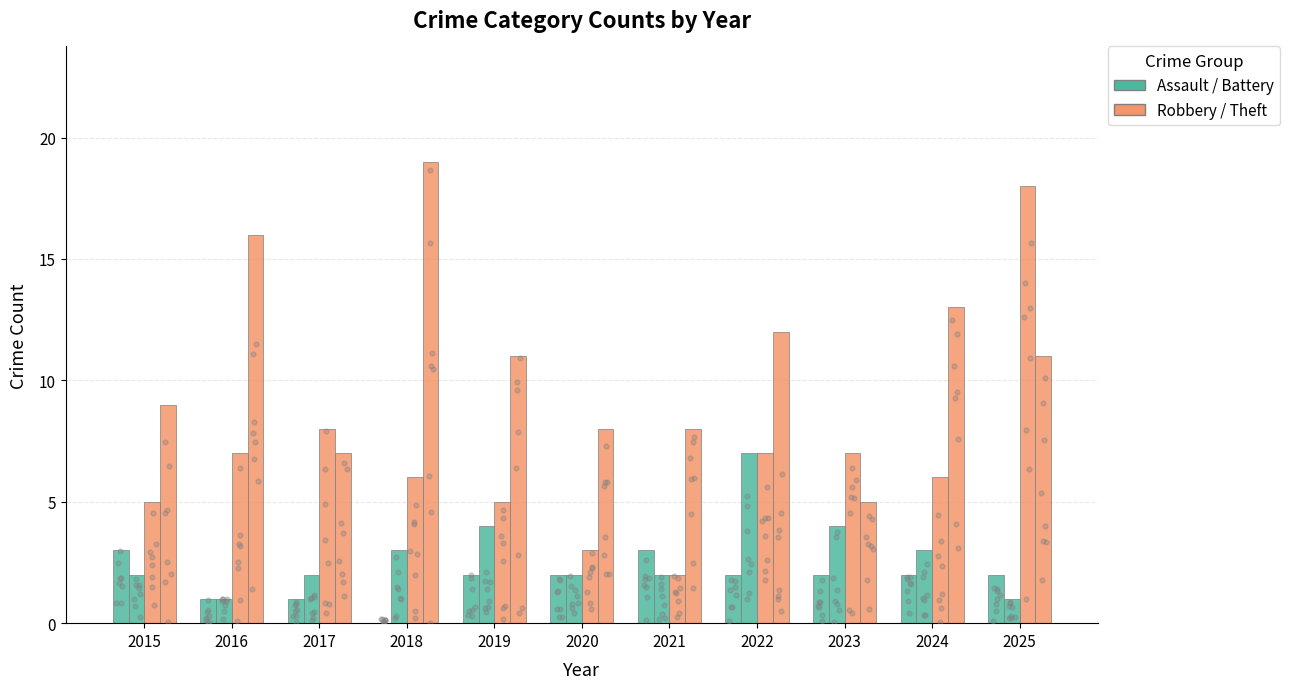

What is the total value across all series at 2019?

22